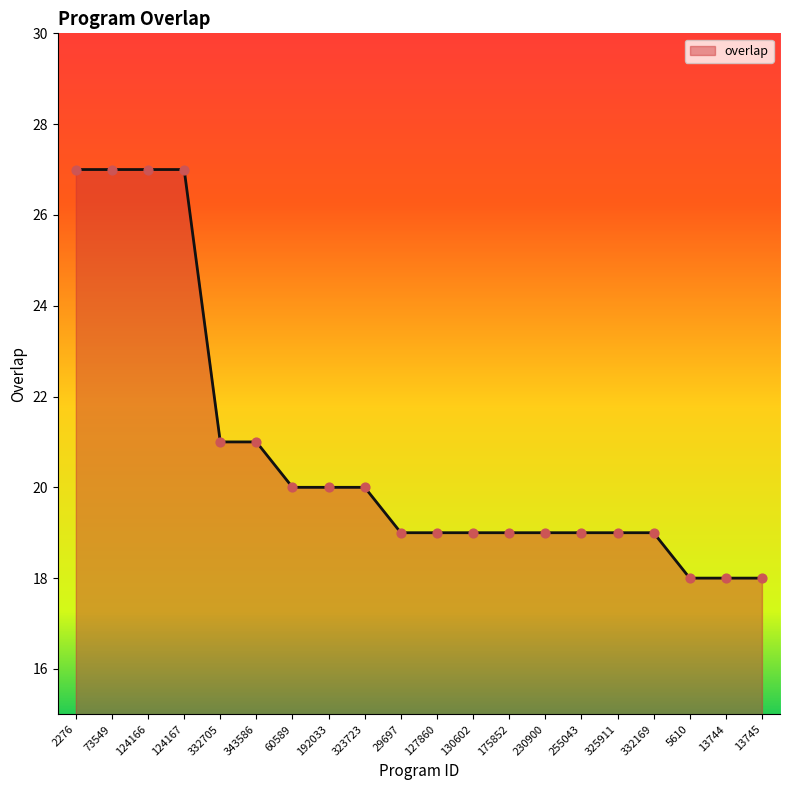

What is the change in value from 73549 to 5610?

-9